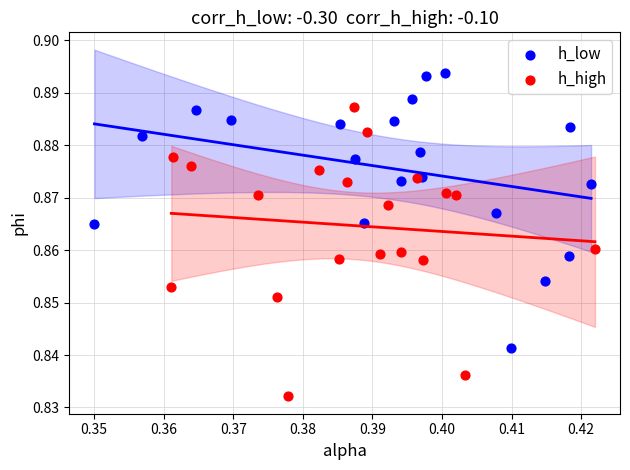

Which series reaches the minimum Y coordinate?

h_high